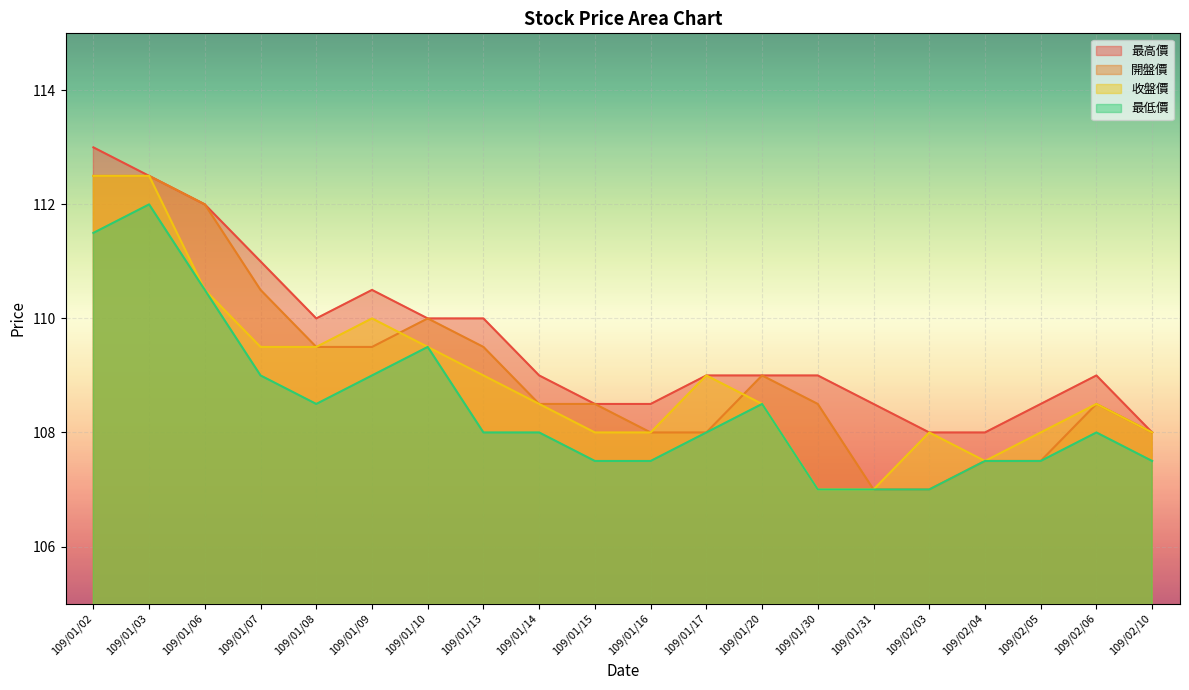

Is the value of 開盤價 at 109/02/10 greater than the value of 最低價 at 109/02/03?

Yes